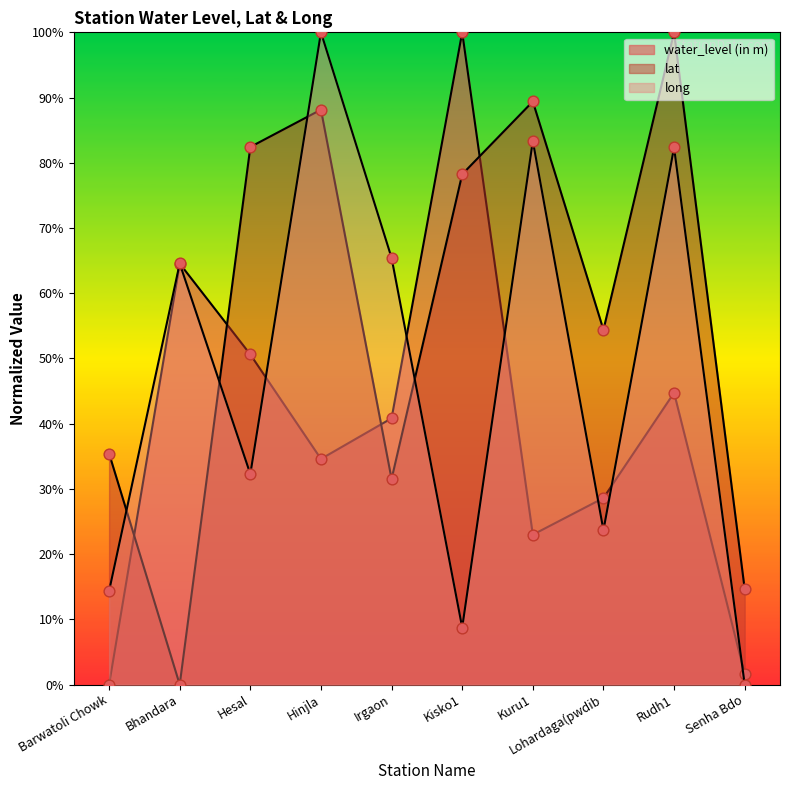

At how many categories does at least one series exceed 30?

9